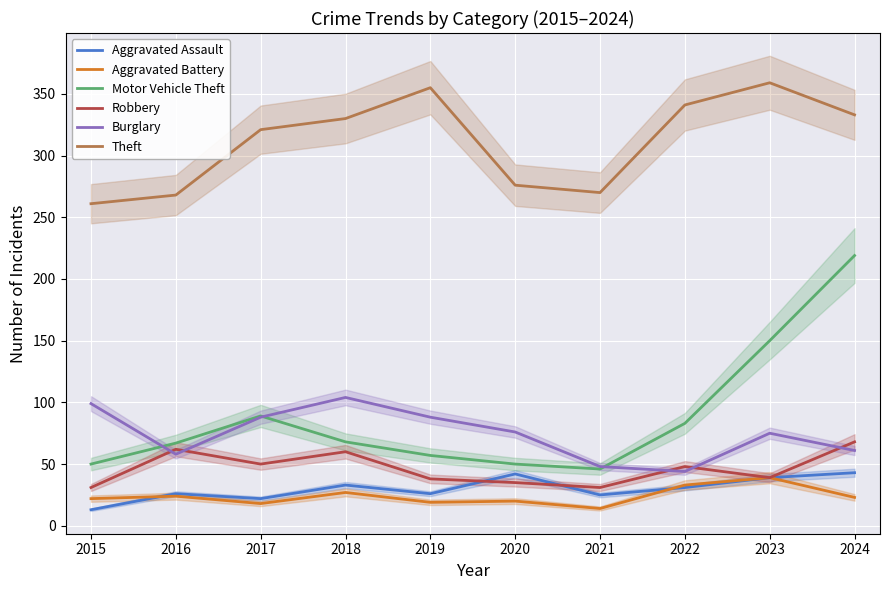

Which series has the largest total across all categories?

Theft